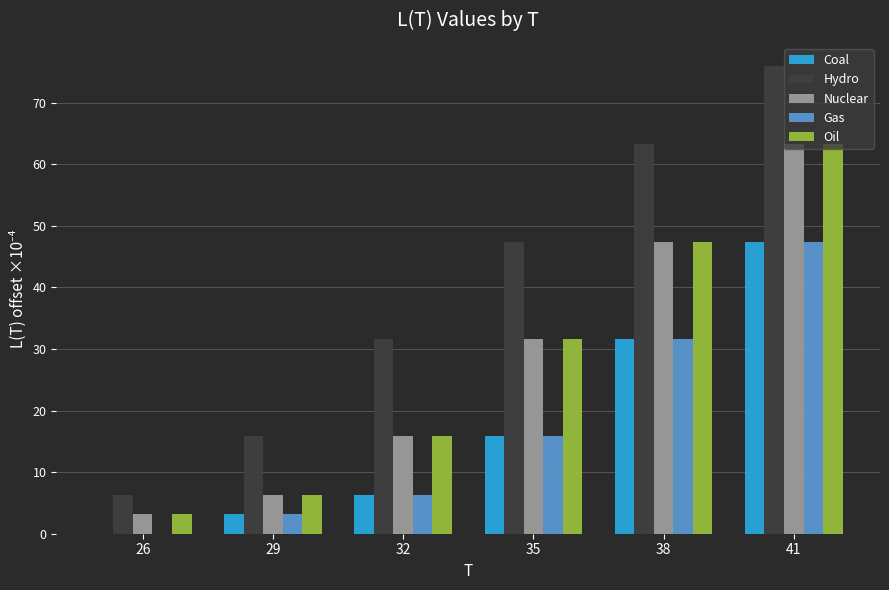

Are the bars grouped side by side (vs. stacked)?

Yes